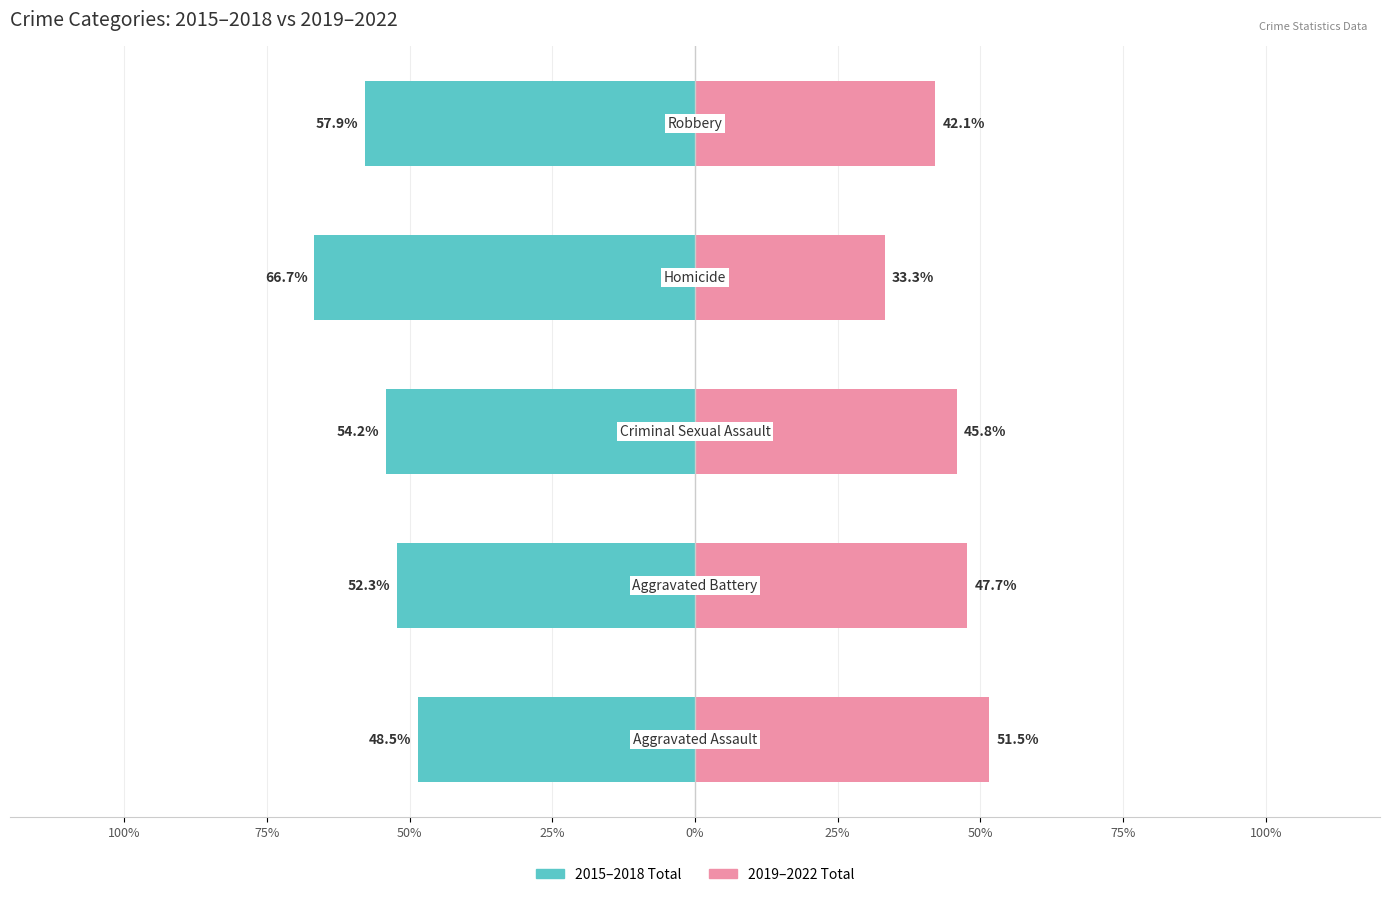

Which has a higher value, 75% or 50%?

75%